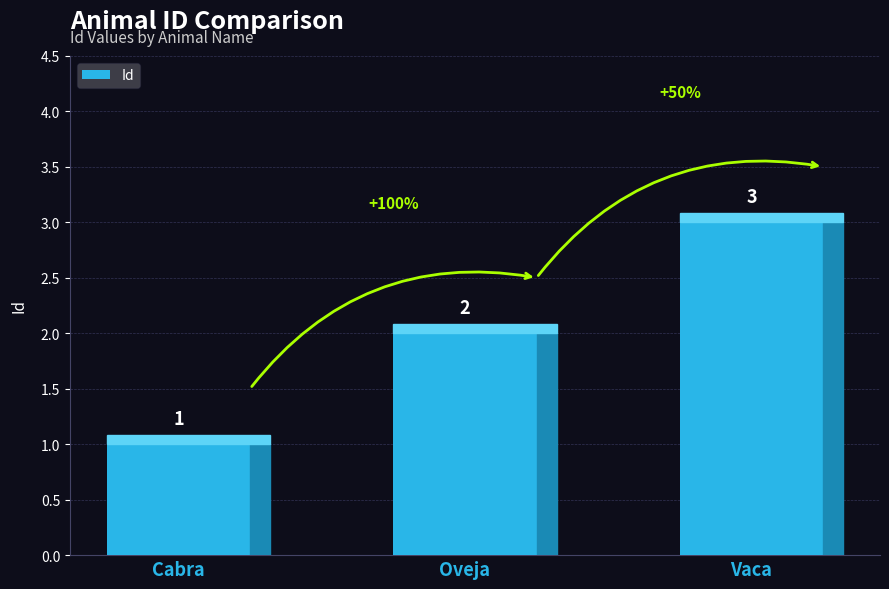

Where is the data nearest to the value 2?

Oveja